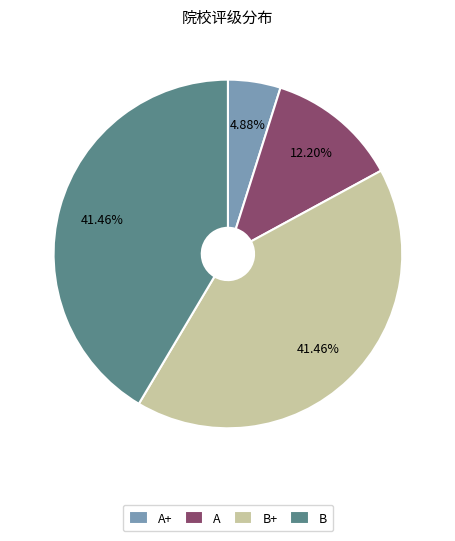

What percentage is the B+ slice, to the nearest percent?

41%